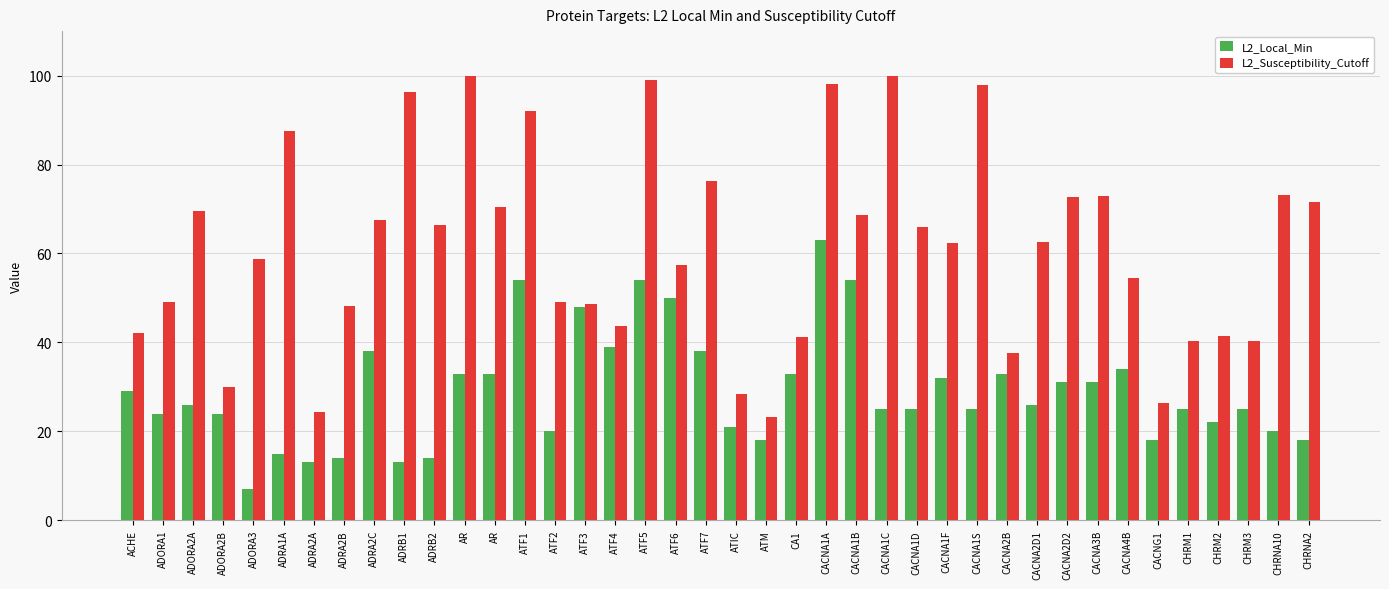

How many data points does each series have?

40